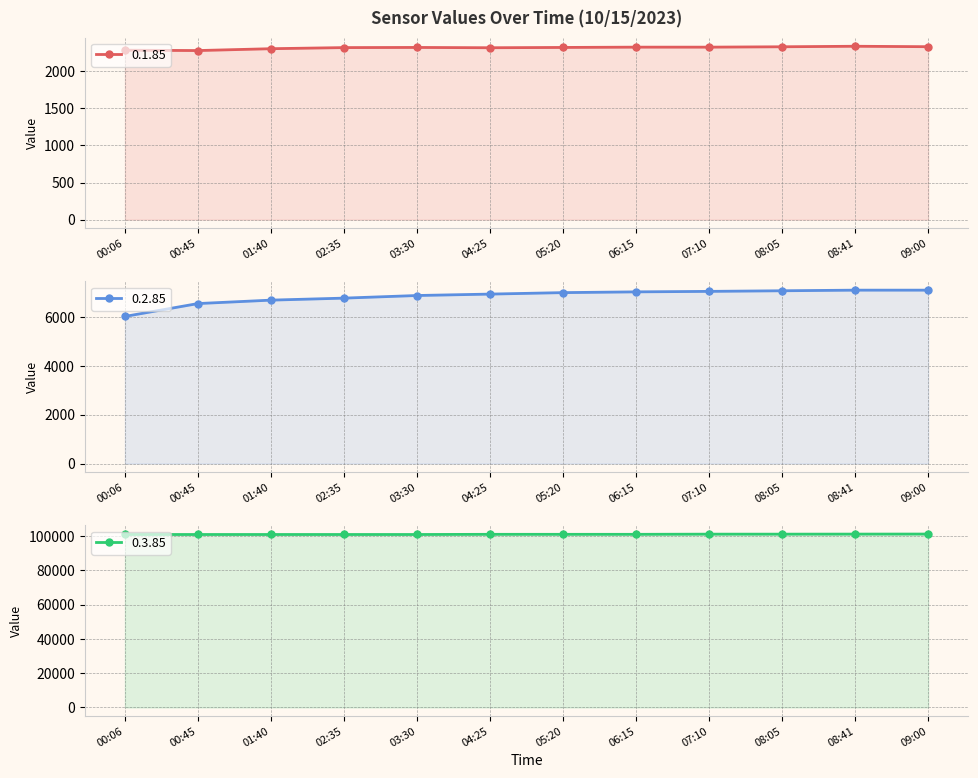

Which series has the widest spread of values?

0.2.85